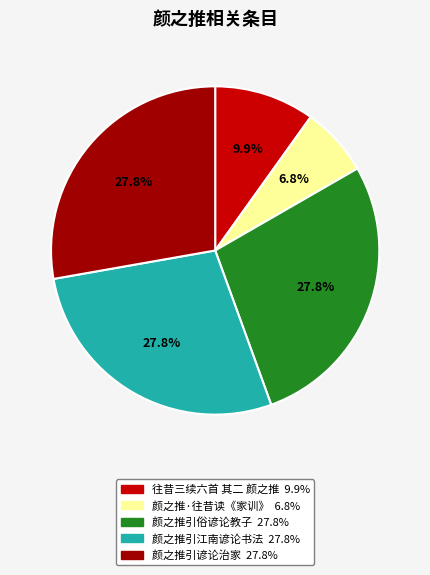

Is 颜之推引俗谚论教子 the majority of the pie?

No